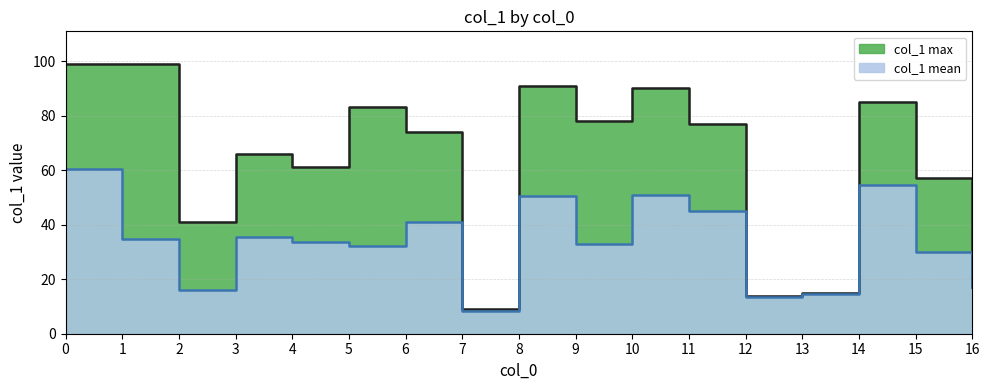

Does the chart display data point markers on the line(s)?

No